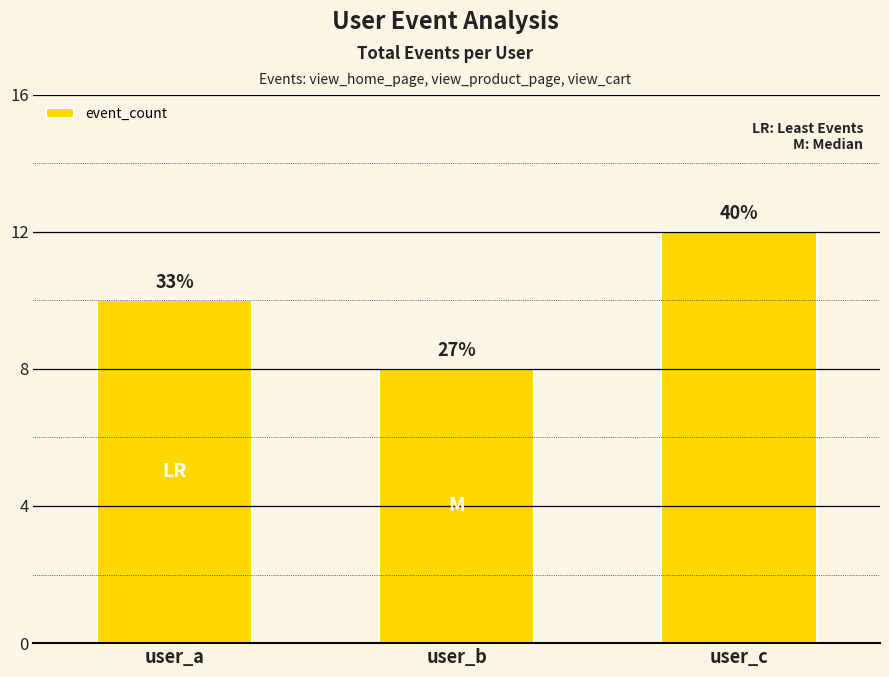

What is the change in value from user_a to user_b?

-2